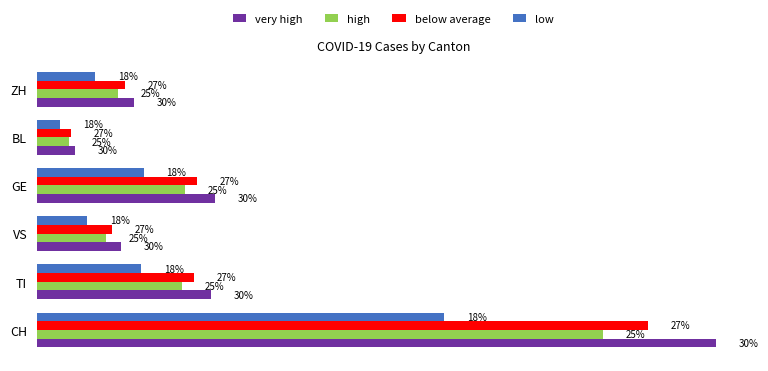

What are all the series names shown in the legend?

very high, high, below average, low